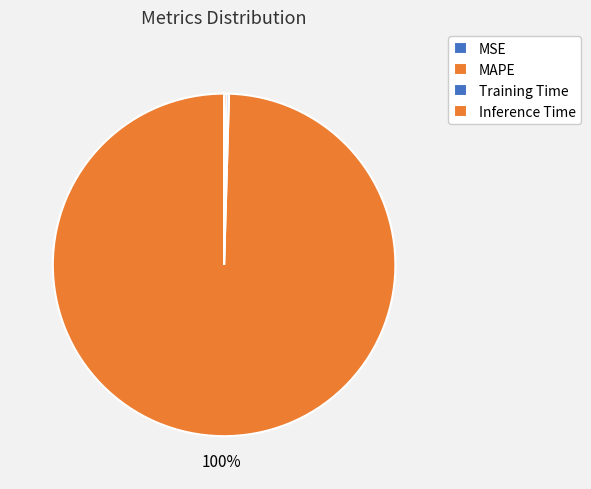

Rank the categories by value from highest to lowest.

MAPE, Training Time, Inference Time, MSE